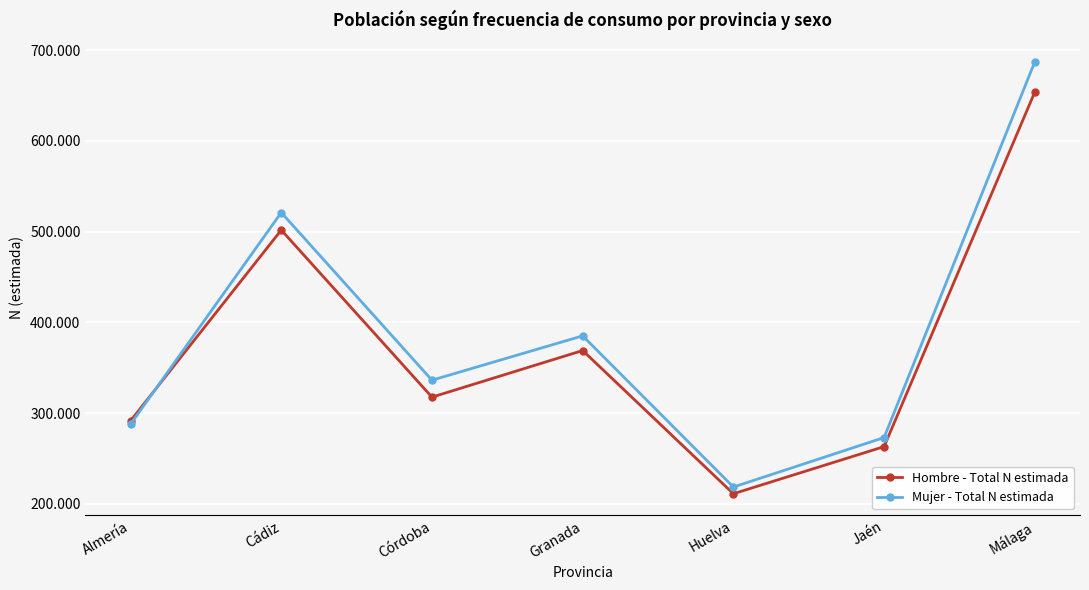

True or false: Mujer - Total N estimada has a value of 459777 at Jaén.

False